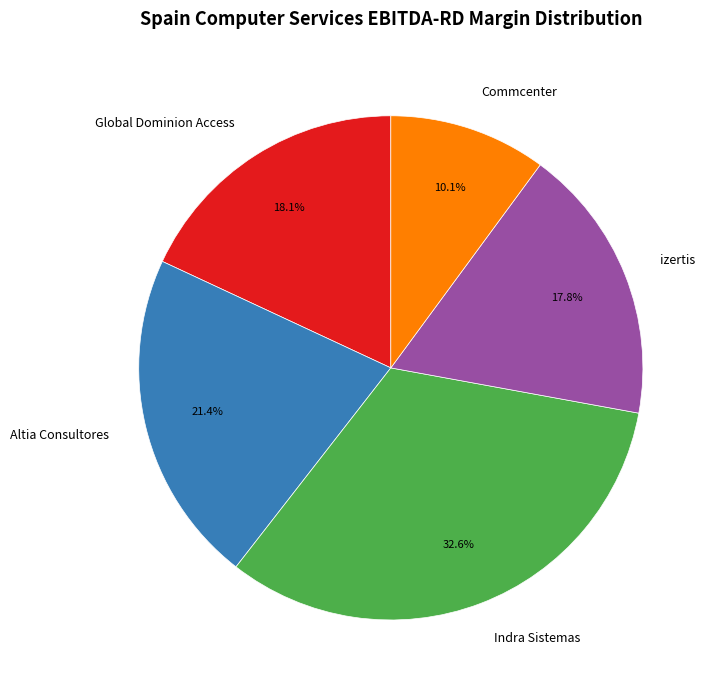

Between Global Dominion Access and Commcenter, which is larger?

Global Dominion Access